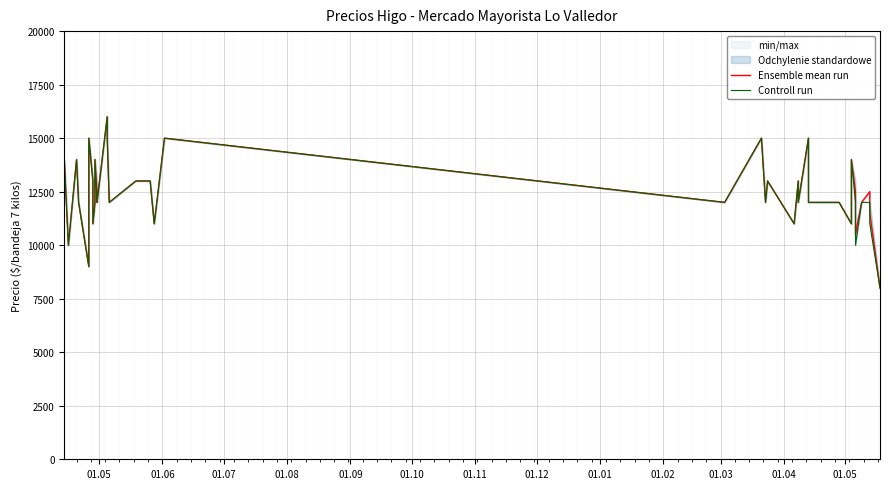

Which series has the largest total across all categories?

Ensemble mean run